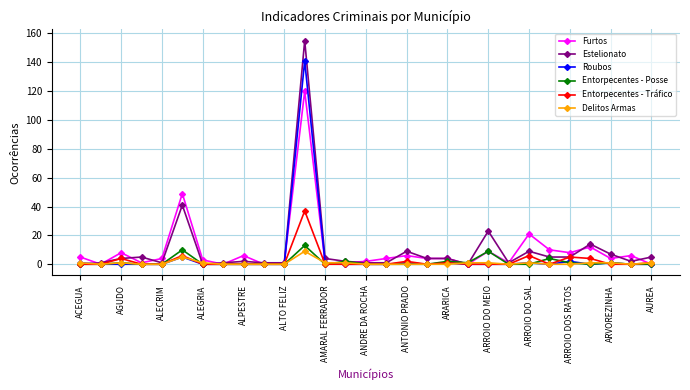

True or false: Entorpecentes - Tráfico has more than 1 points higher than both neighbors.

True